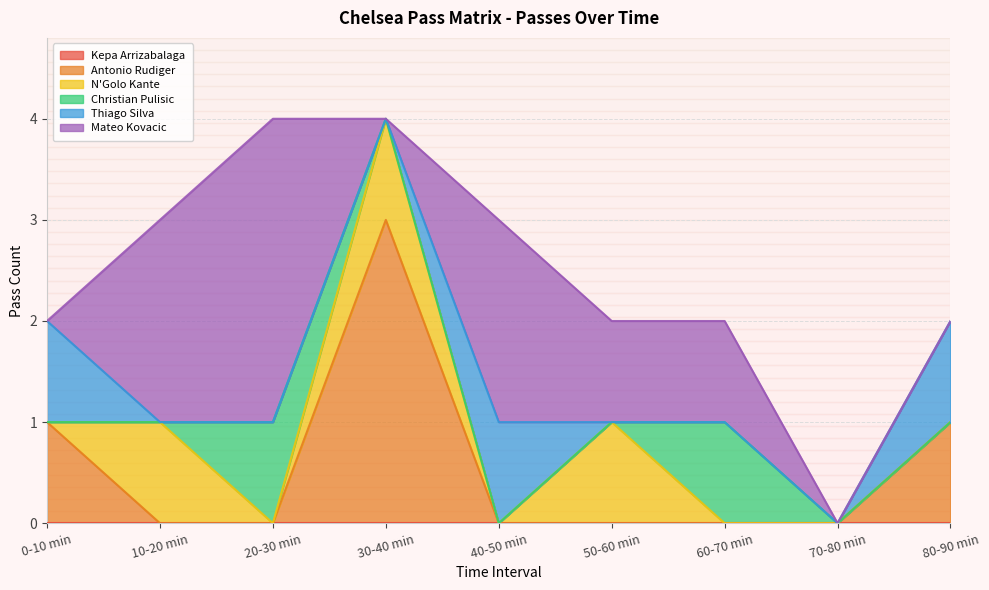

What is the label of the 8th point from the left?

70-80 min